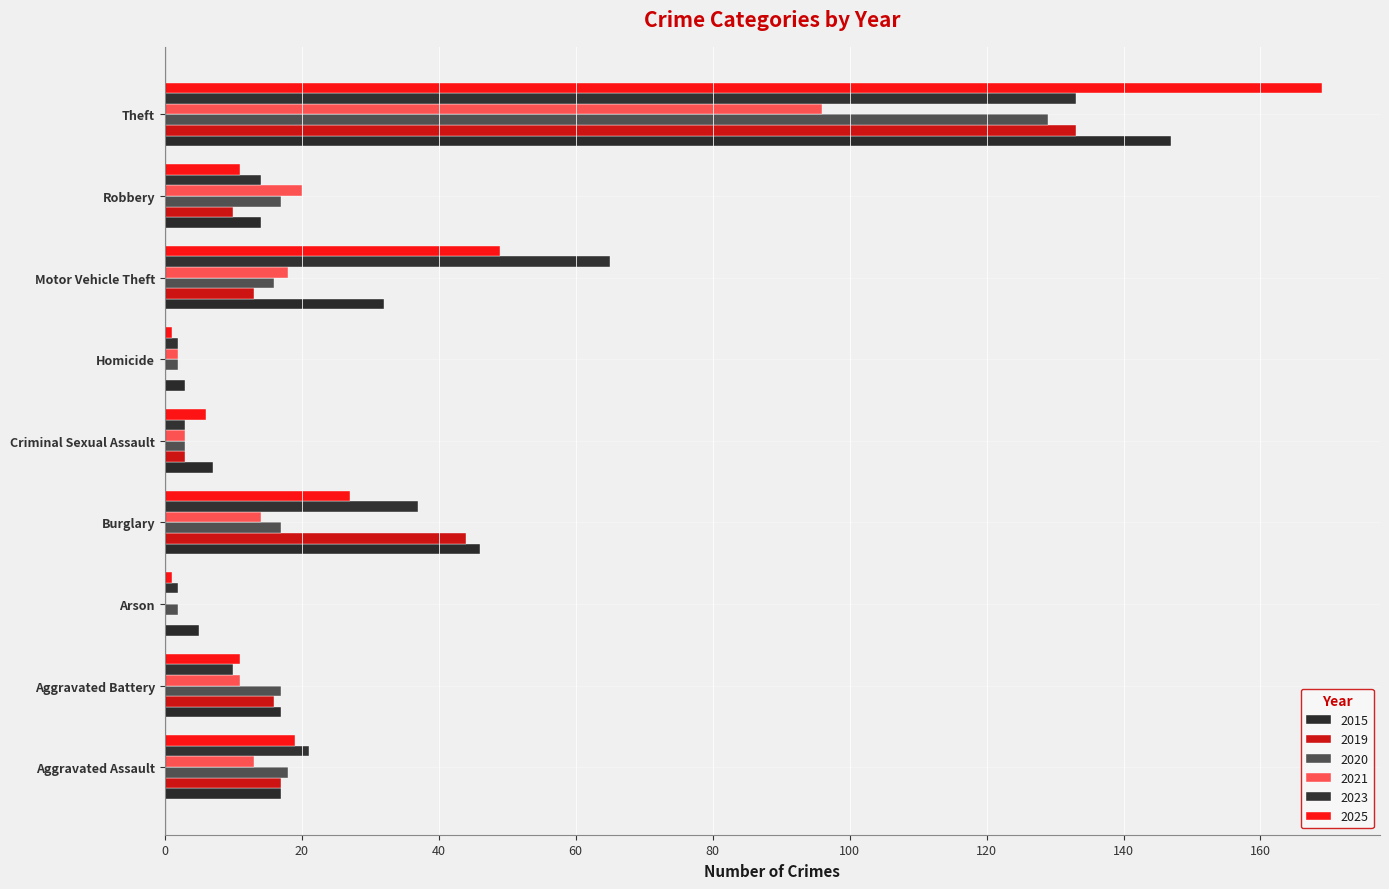

Is the value of 2025 at Robbery greater than the value of 2019 at Aggravated Assault?

No